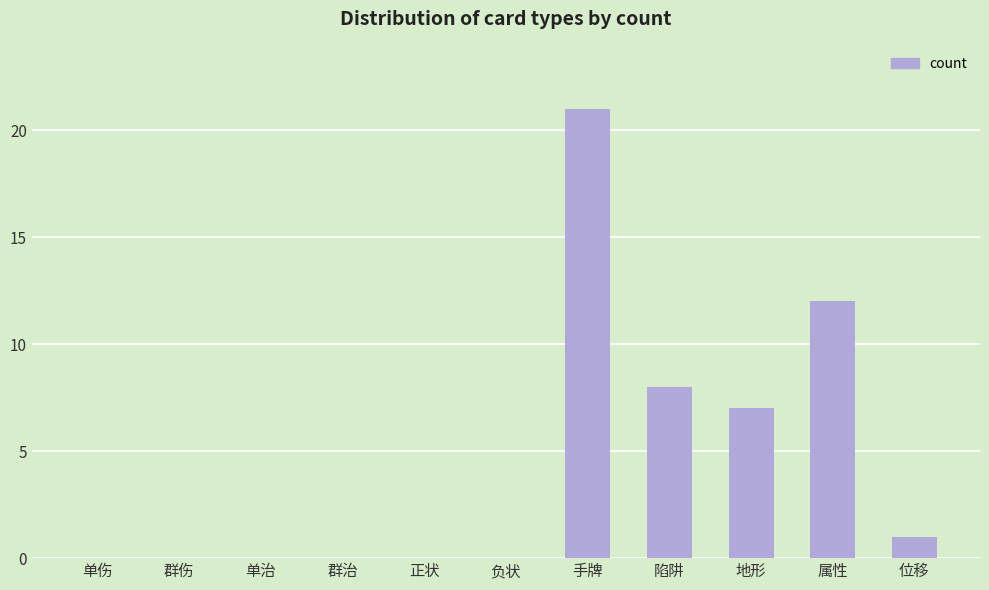

True or false: the data shows 17 at 属性.

False